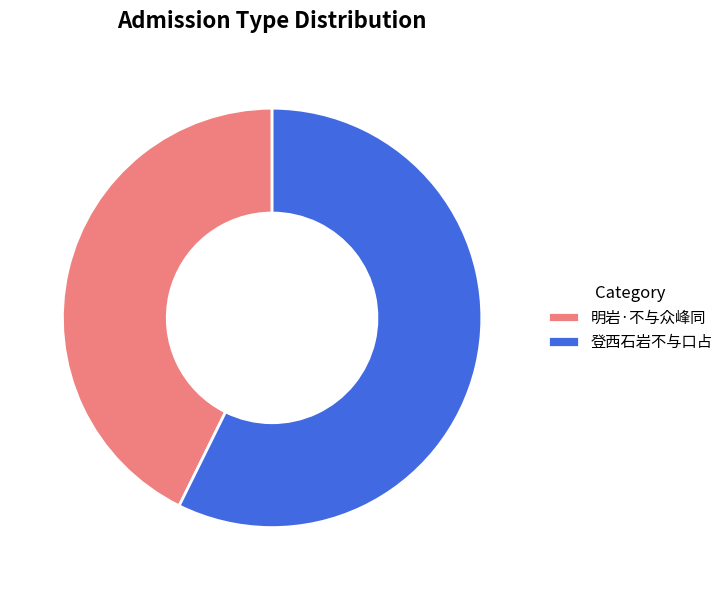

Is the sum of 明岩·不与众峰同 and 登西石岩不与口占 greater than half?

Yes